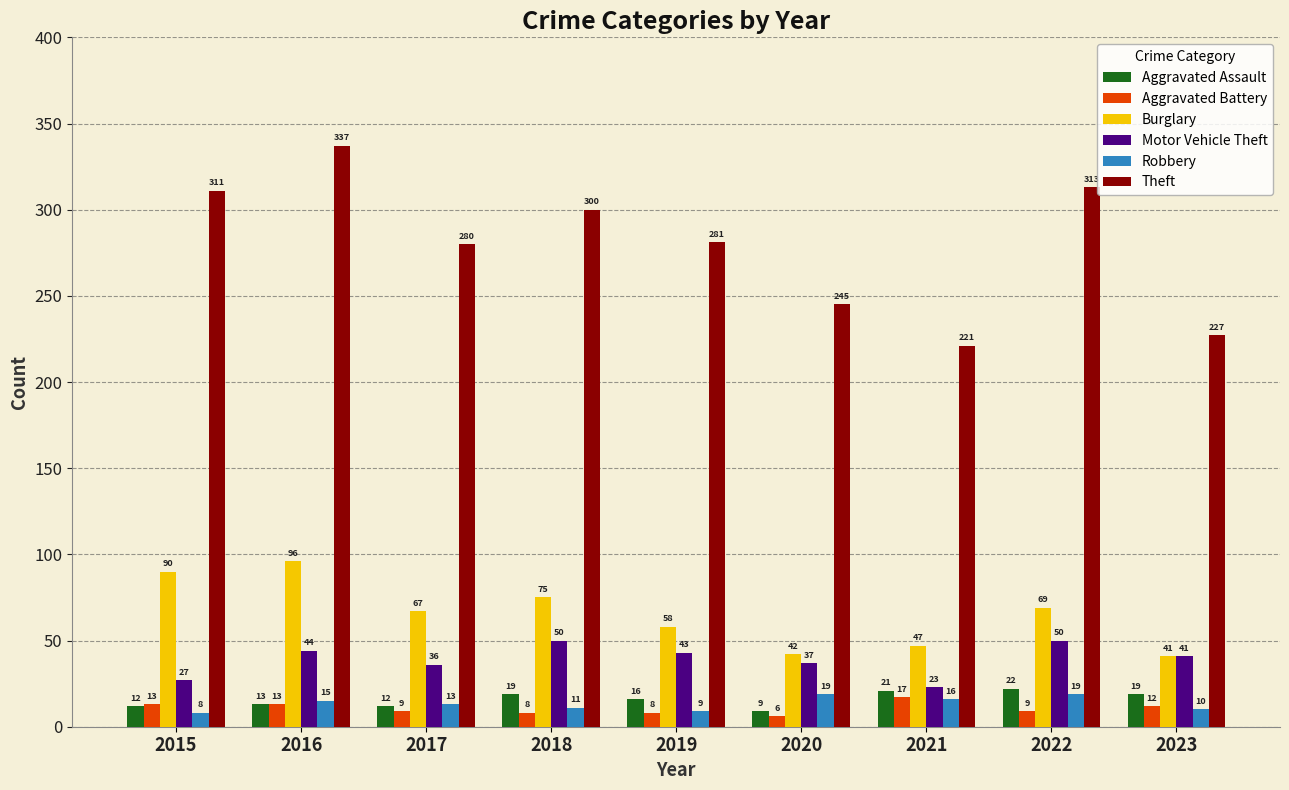

What is the spread (max minus min) of values at 2015?

303